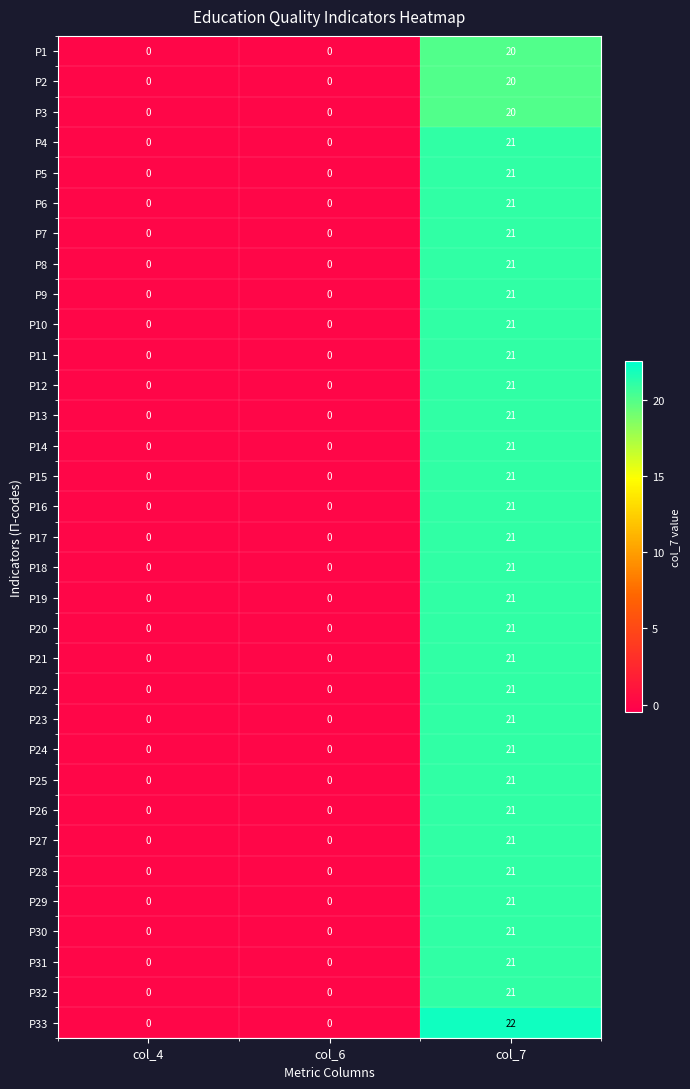

How many series are shown in this chart?

33